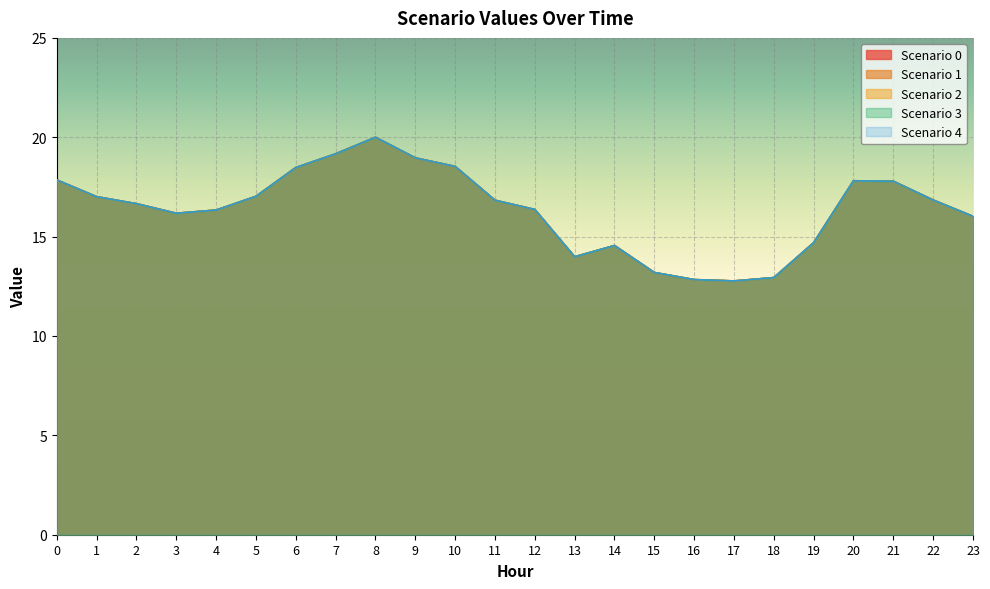

Reading left to right, transcribe all the data shown in this chart.

Scenario 0: 17.9	17.0	16.7	16.2	16.3	17.0	18.5	19.2	20.0	19.0	18.5	16.8	16.4	14.0	14.6	13.2	12.8	12.8	12.9	14.7	17.8	17.8	16.8	16.0
Scenario 1: 17.9	17.0	16.7	16.2	16.3	17.0	18.5	19.2	20.0	19.0	18.5	16.8	16.4	14.0	14.6	13.2	12.8	12.8	12.9	14.7	17.8	17.8	16.8	16.0
Scenario 2: 17.9	17.0	16.7	16.2	16.3	17.0	18.5	19.2	20.0	19.0	18.5	16.8	16.4	14.0	14.6	13.2	12.8	12.8	12.9	14.7	17.8	17.8	16.8	16.0
Scenario 3: 17.9	17.0	16.7	16.2	16.3	17.0	18.5	19.2	20.0	19.0	18.5	16.8	16.4	14.0	14.6	13.2	12.8	12.8	12.9	14.7	17.8	17.8	16.8	16.0
Scenario 4: 17.9	17.0	16.7	16.2	16.3	17.0	18.5	19.2	20.0	19.0	18.5	16.8	16.4	14.0	14.6	13.2	12.8	12.8	12.9	14.7	17.8	17.8	16.8	16.0